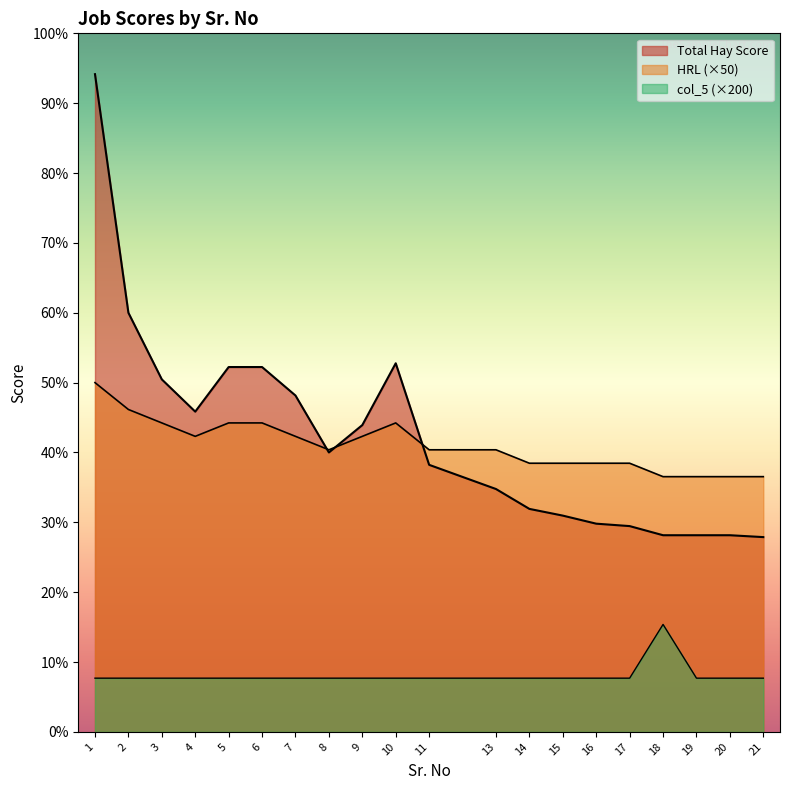

Is it true that Total Hay Score equals 1560 at 2?

True